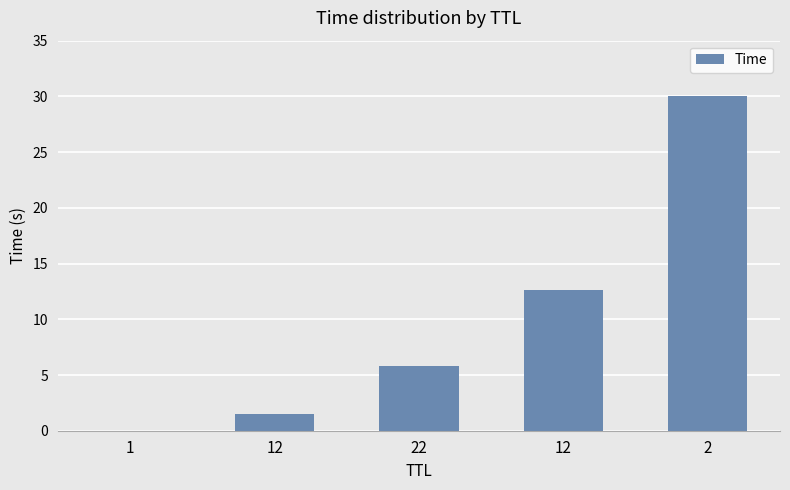

The value at 2 is 49.1. True or false?

False